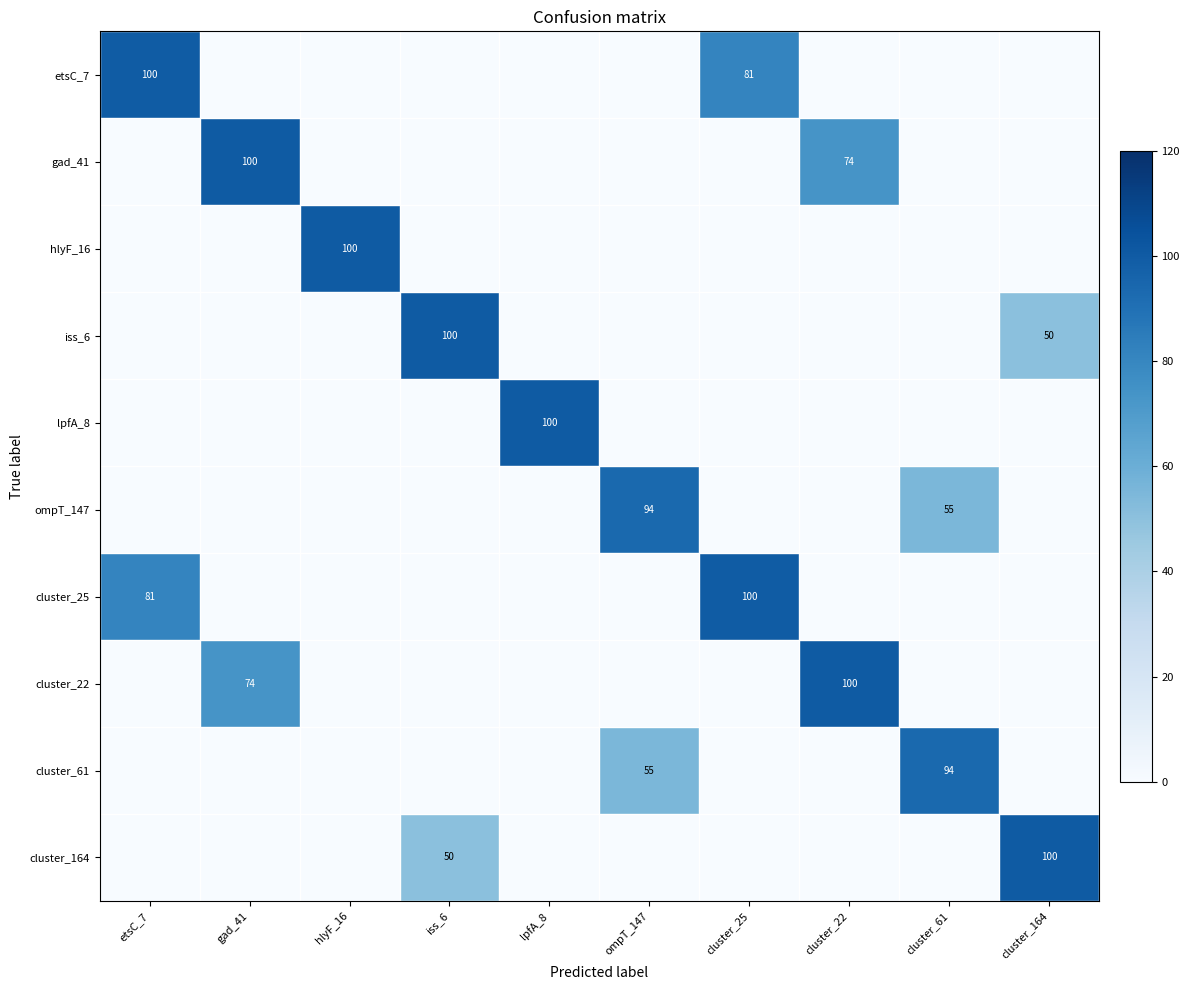

True or false: lpfA_8 has a value of 100 at lpfA_8.

True